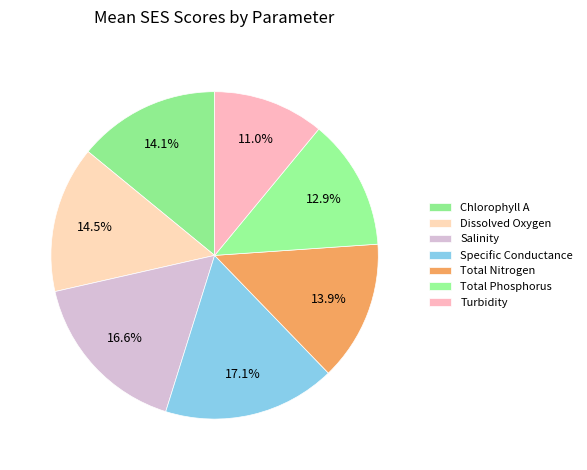

Count the number of slices in the pie.

7